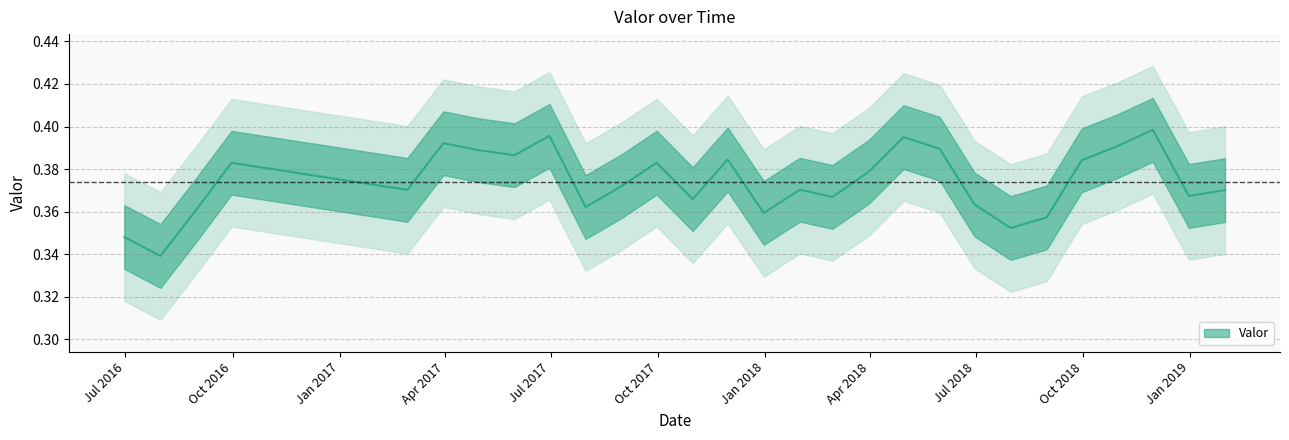

Is it true that the value at 2018-02-28 is 0.2?

False